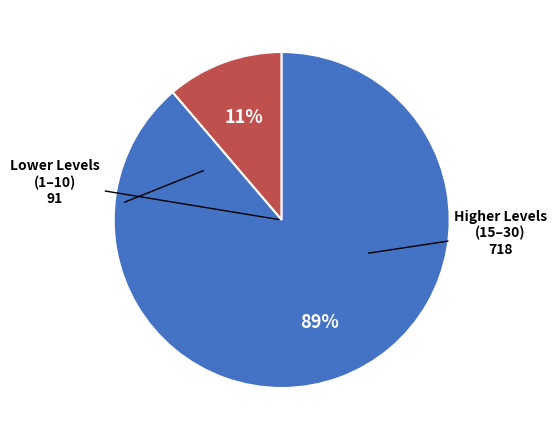

Is there a majority slice in this chart?

Yes